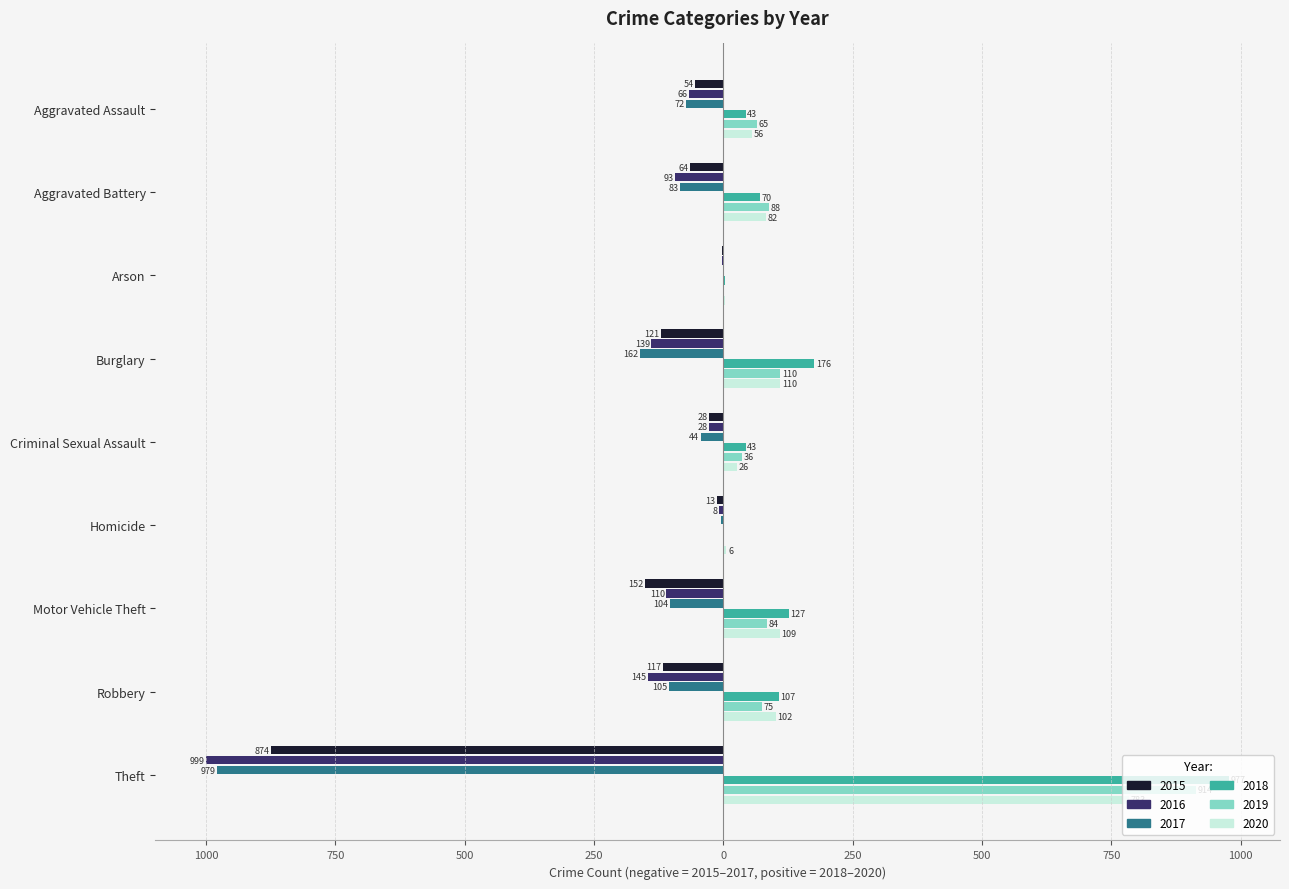

What is the average value of the 2018 series?

172